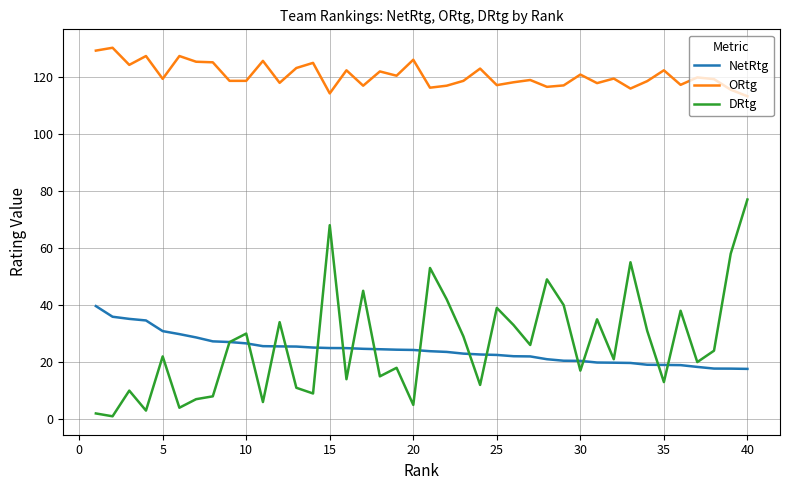

What is the minimum value shown in the chart?

1.0